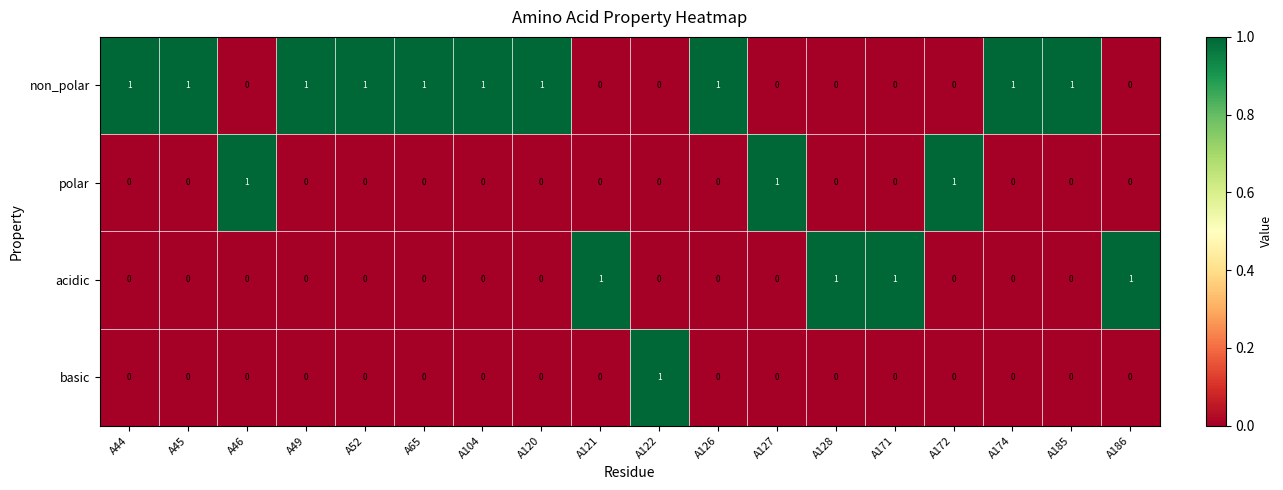

At how many categories does at least one series exceed 0?

18